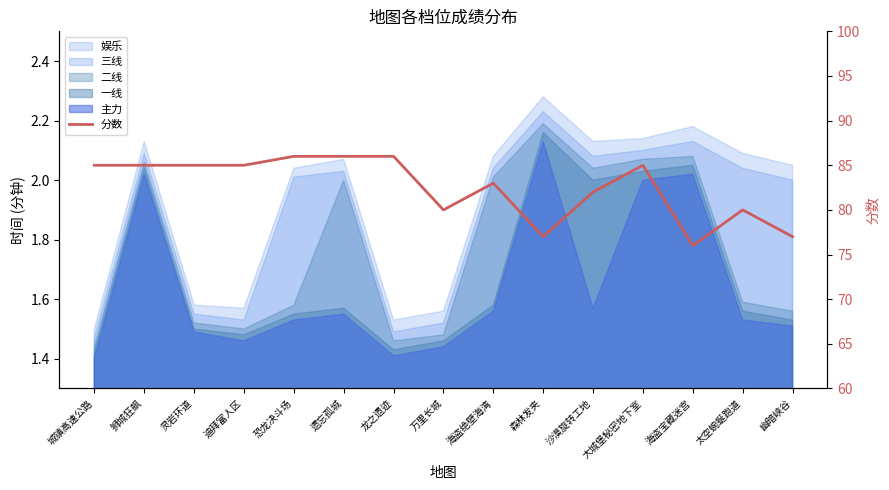

What value does the data have at 城镇高速公路, to the nearest 10?

80